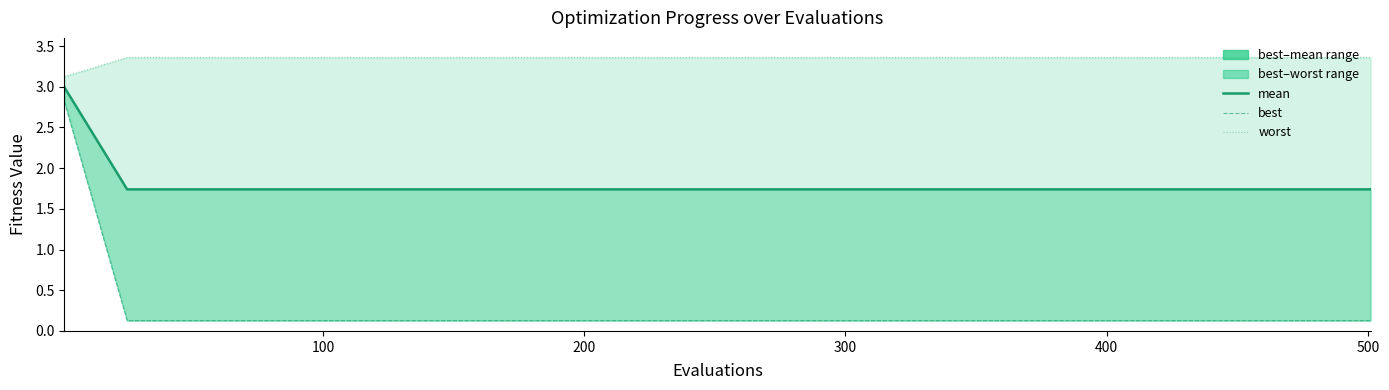

Which series has the largest total across all categories?

worst